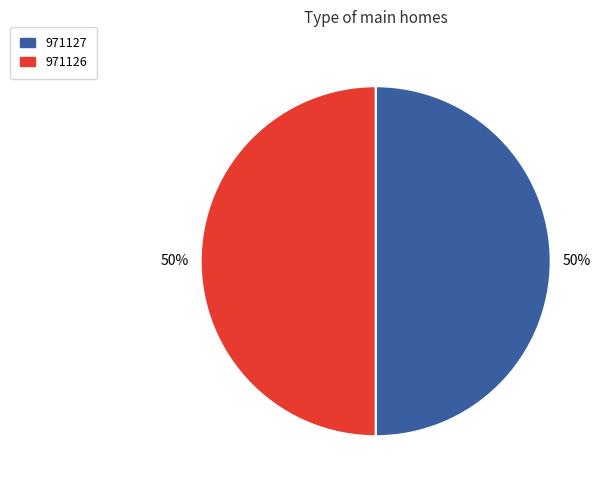

Is it true that 971126 is 50% of the pie?

True